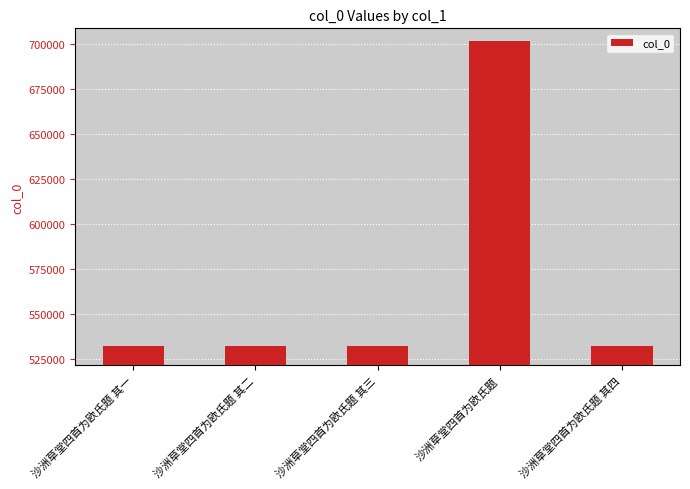

The chart shows a value of 240645 at 沙洲草堂四首为欧氏题 其三. True or false?

False